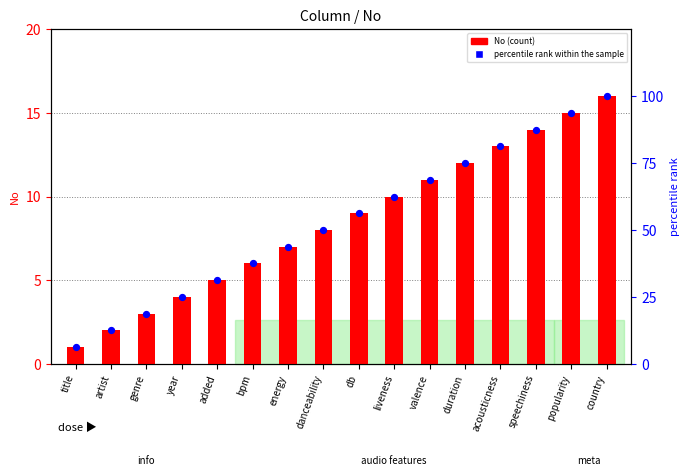

At which category is the sum across all series the highest?

country